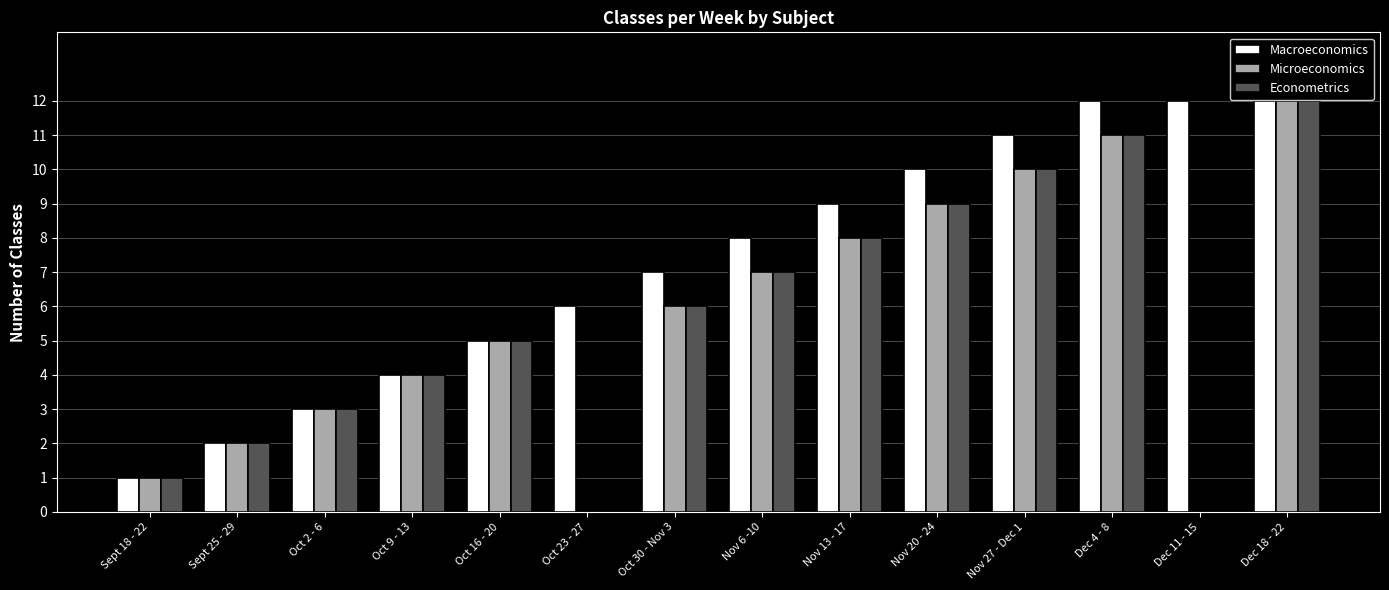

Between Sept 25 - 29 and Nov 20 - 24, which series saw the biggest shift?

Macroeconomics